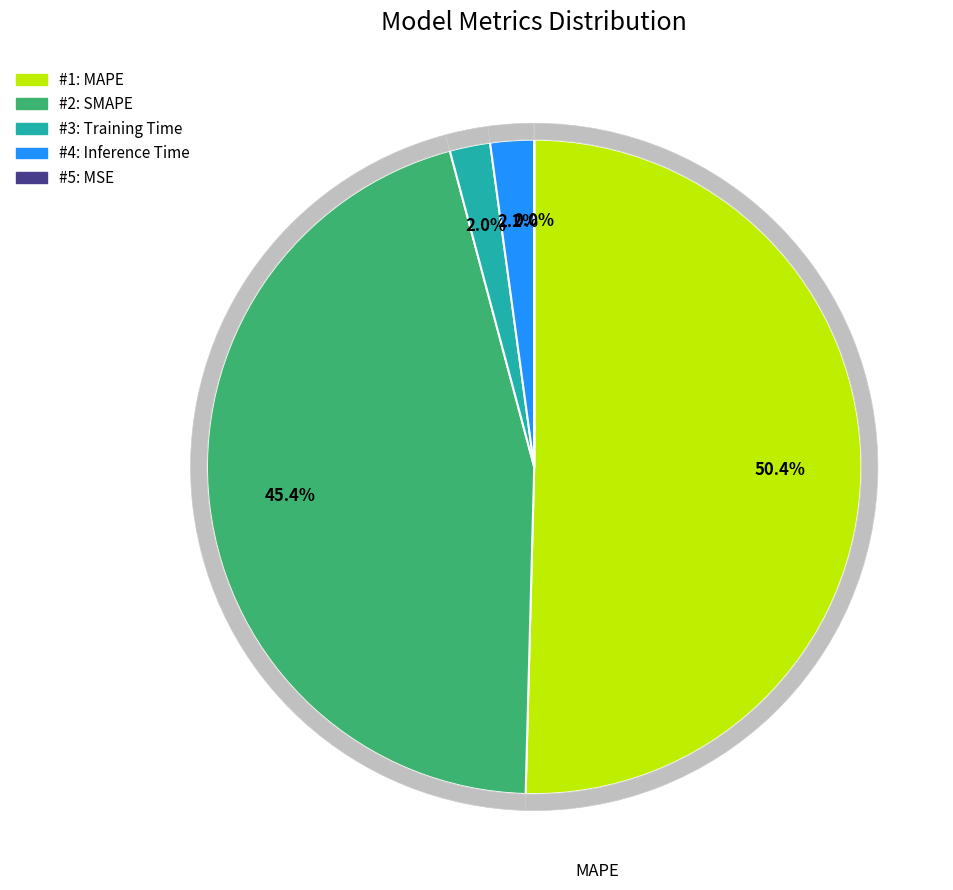

Which slice represents more than half of the pie?

MAPE